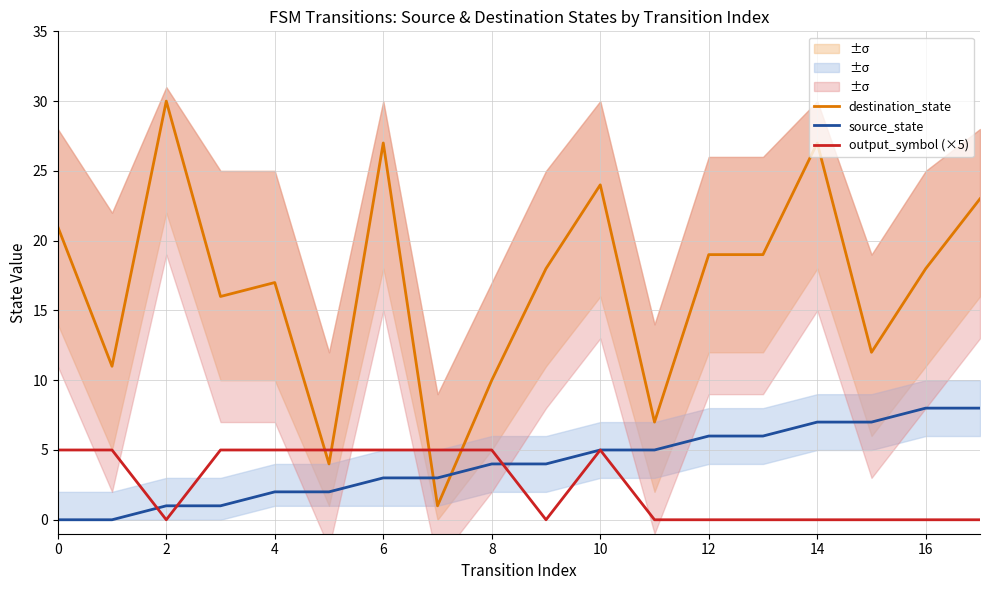

After their last crossing, which series has the higher values: output_symbol (×5) or destination_state?

destination_state